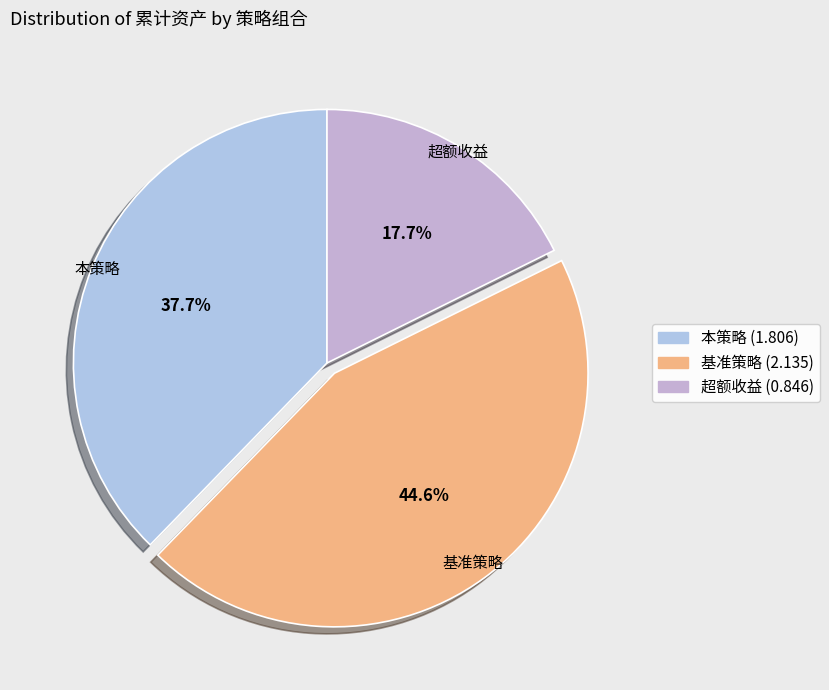

Which category has the smallest portion of the pie?

超额收益